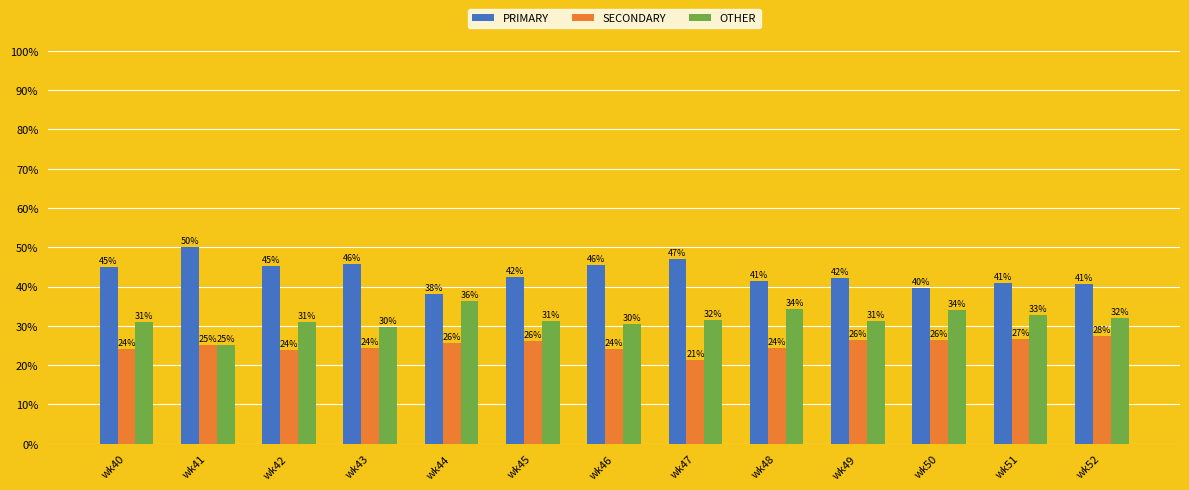

What is the value of the PRIMARY bar at the 4th from the left?

45.8